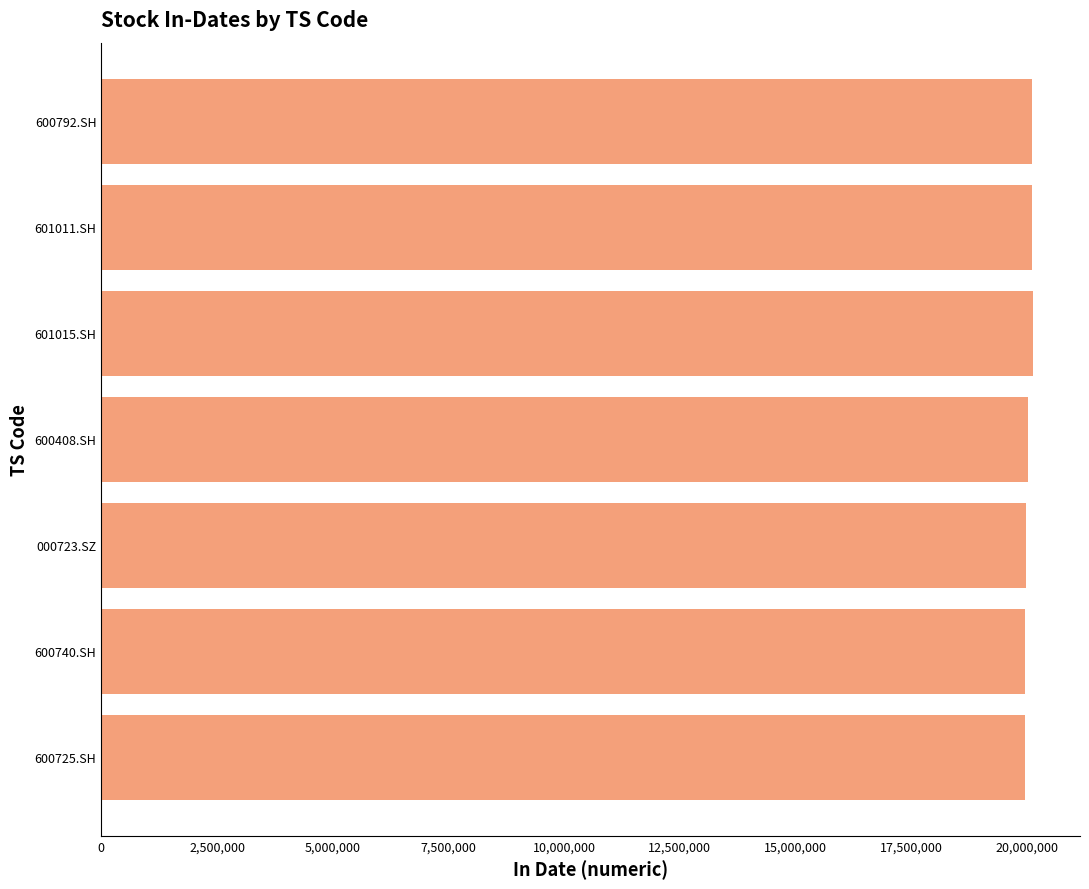

How many series are shown in this chart?

1